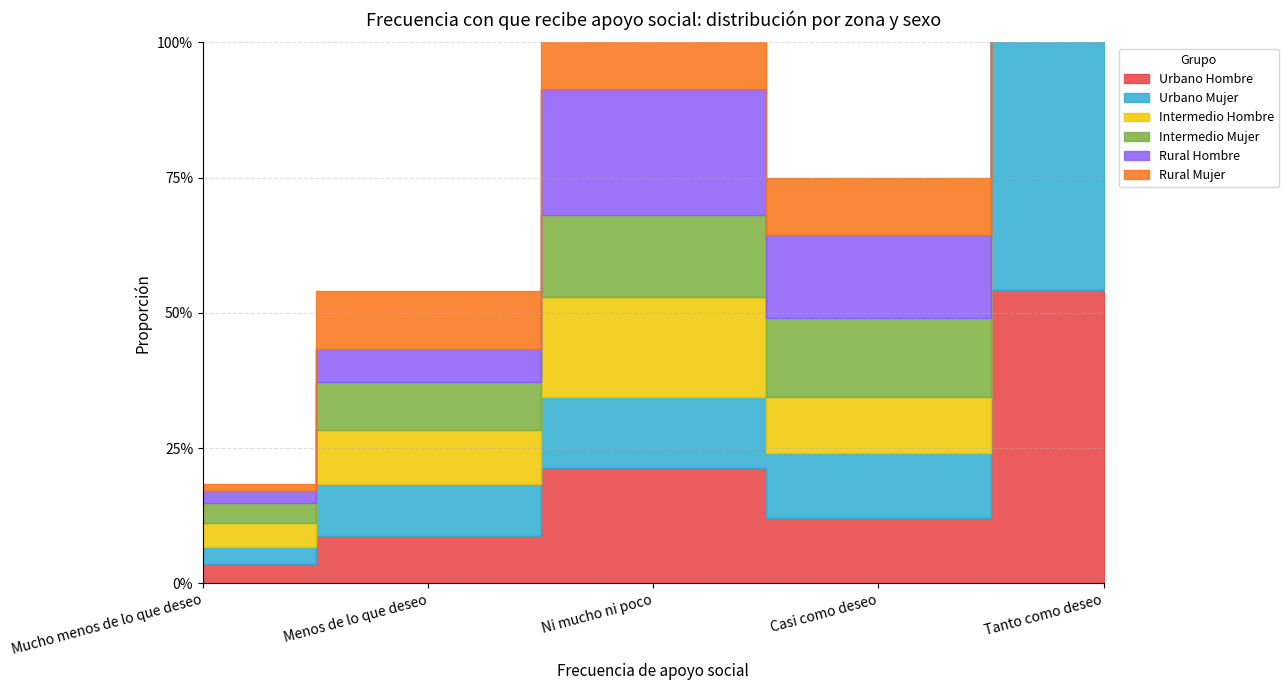

Between Casi como deseo and Tanto como deseo, which series saw the biggest shift?

Rural Mujer